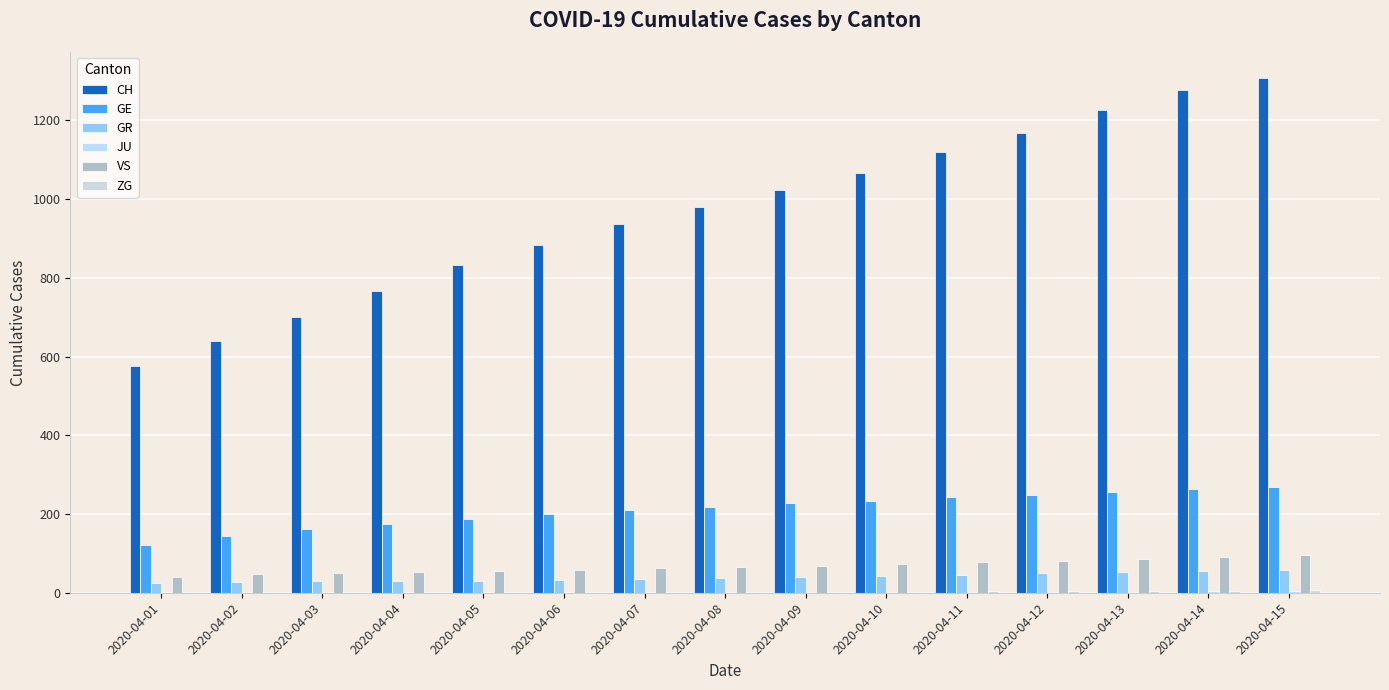

How many groups of bars are there?

15